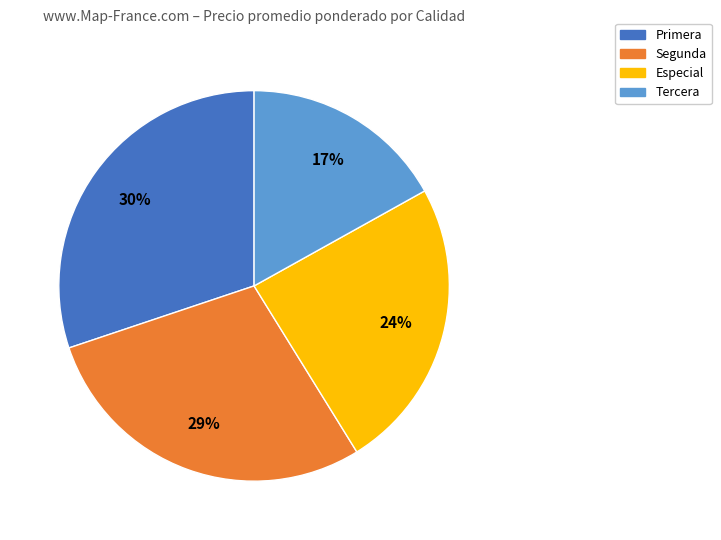

Does Especial represent more than half of the total?

No